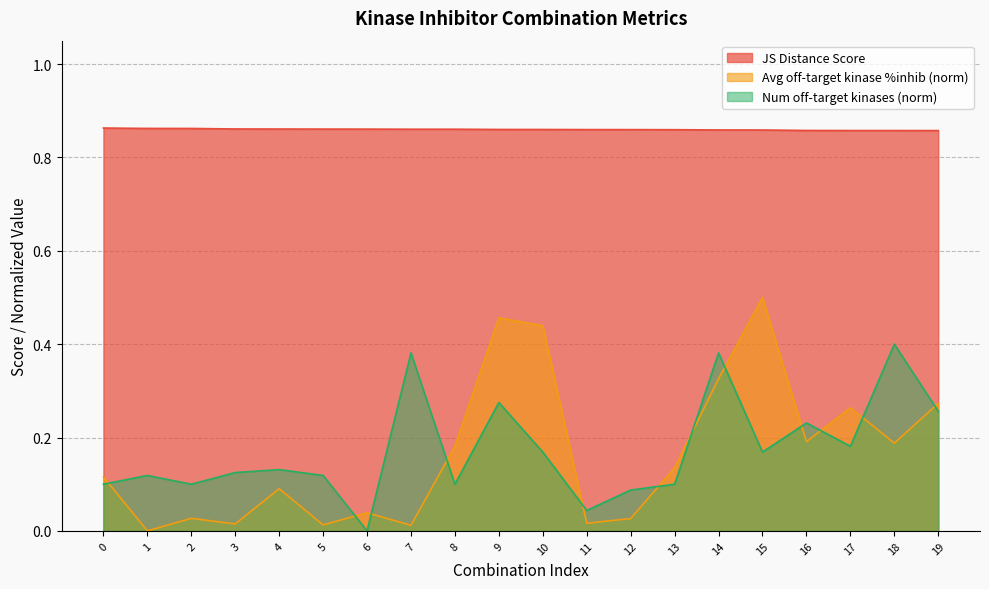

What is the highest value of the Average off-target kinase %inhib series?

0.5